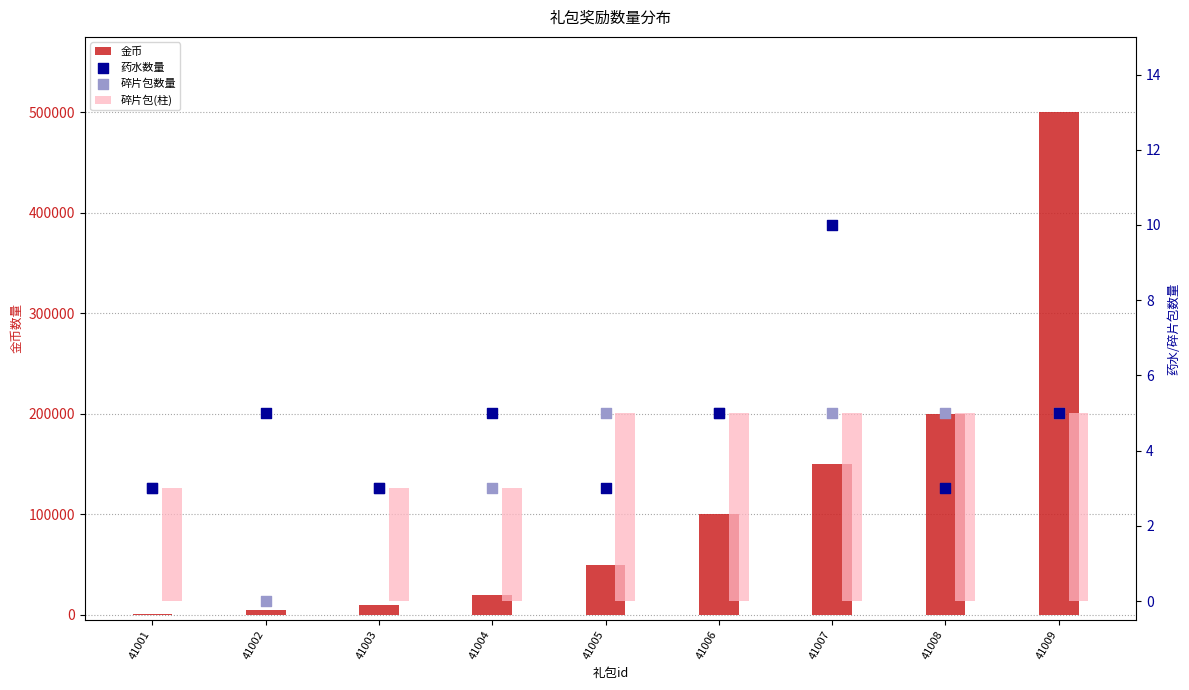

Is the value of 碎片包数量 at 41007 greater than the value of 药水数量 at 41007?

No